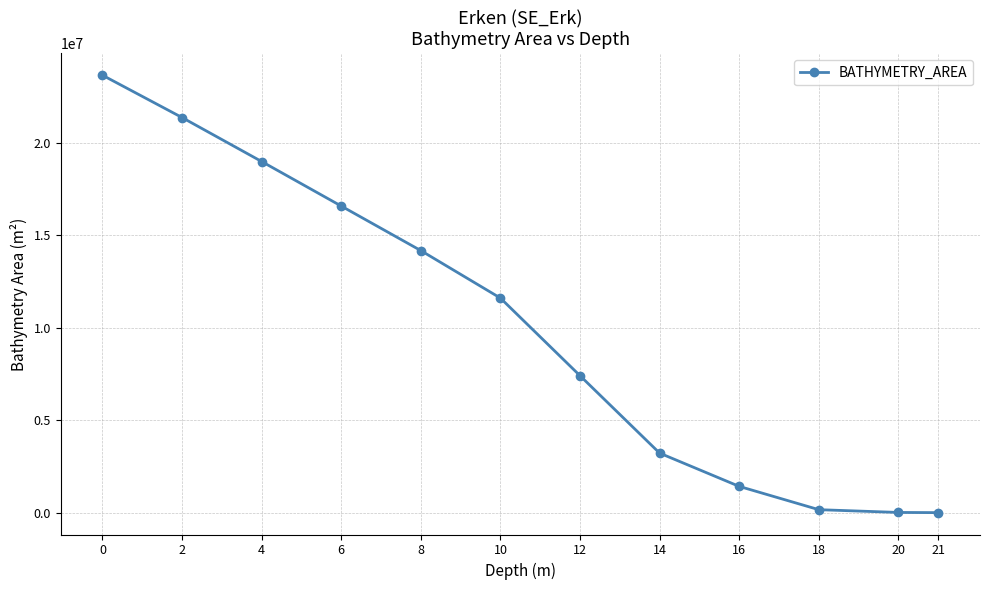

What is the difference between the maximum and minimum values?

23670000